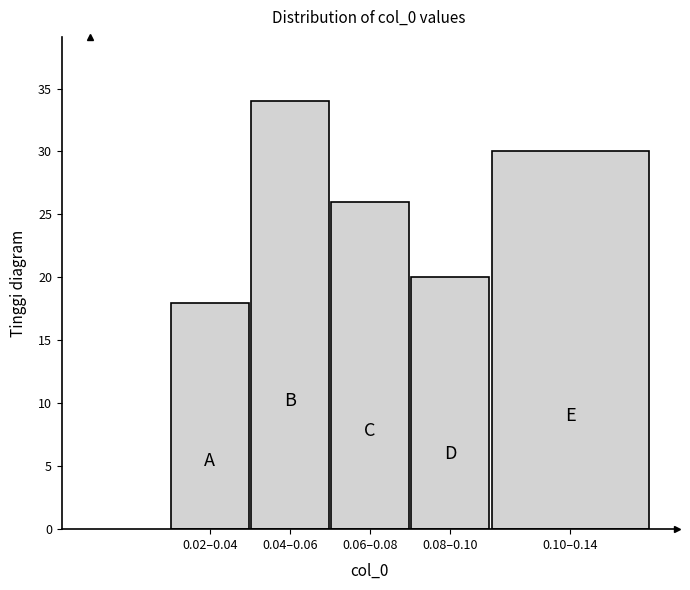

Reading left to right, transcribe all the data shown in this chart.

0.02–0.04=18	0.04–0.06=34	0.06–0.08=26	0.08–0.10=20	0.10–0.14=30